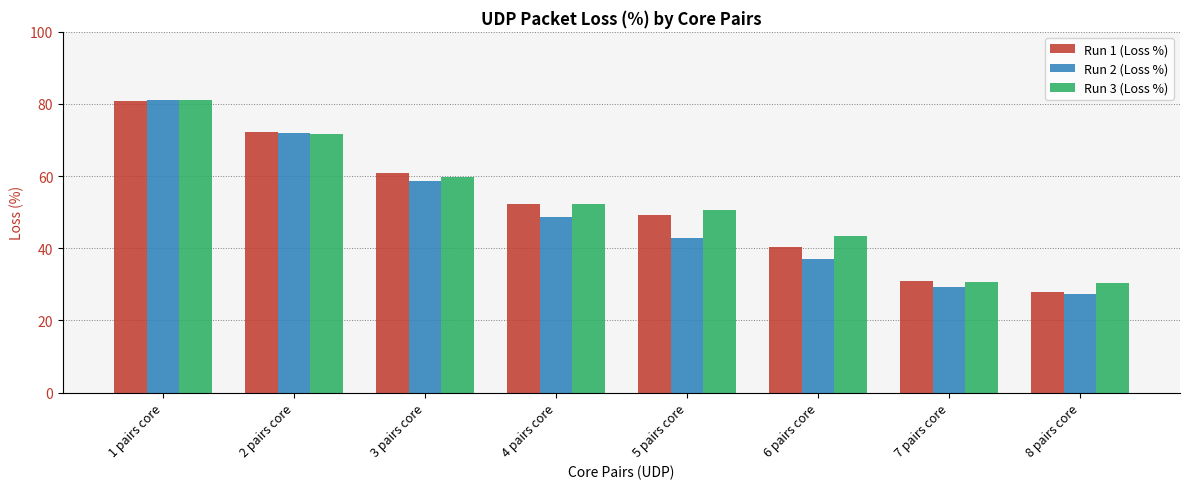

What is the average value of the Run 1 (Loss %) series?

51.8